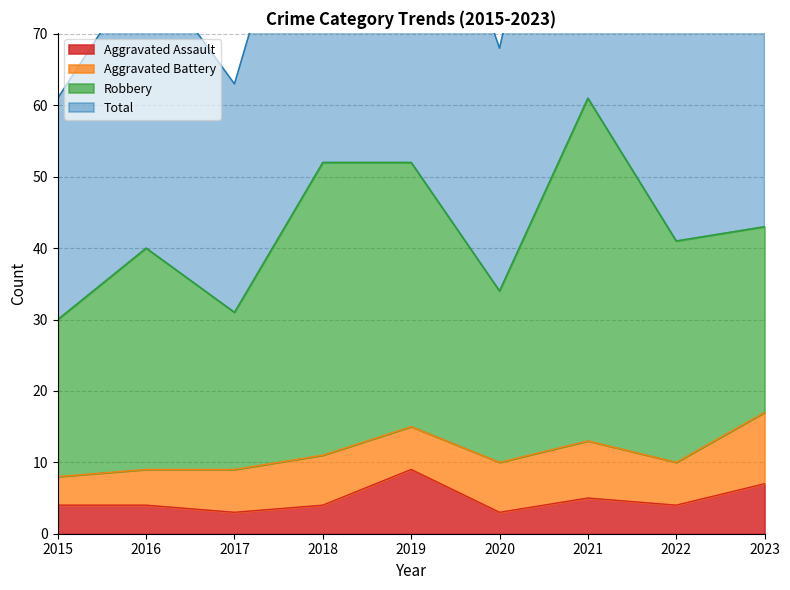

Read the Aggravated Assault value at 2020.

3